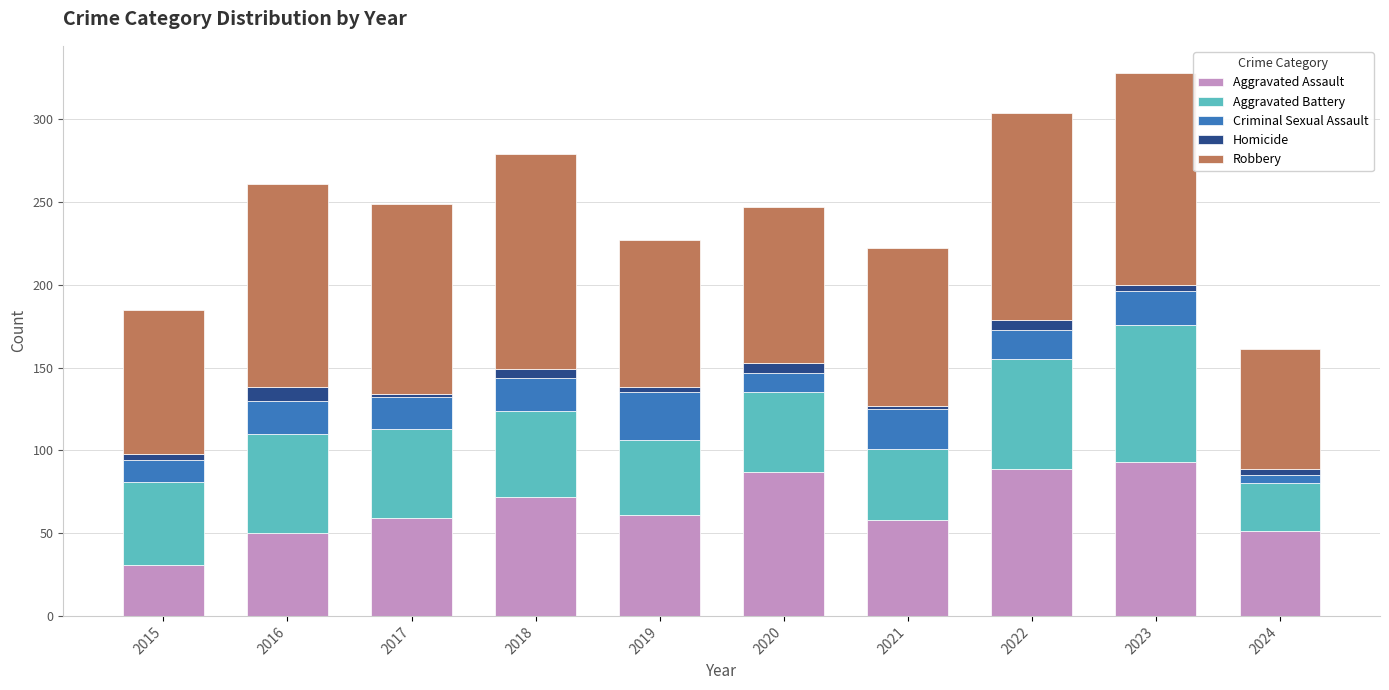

What are all the series names shown in the legend?

Aggravated Assault, Aggravated Battery, Criminal Sexual Assault, Homicide, Robbery